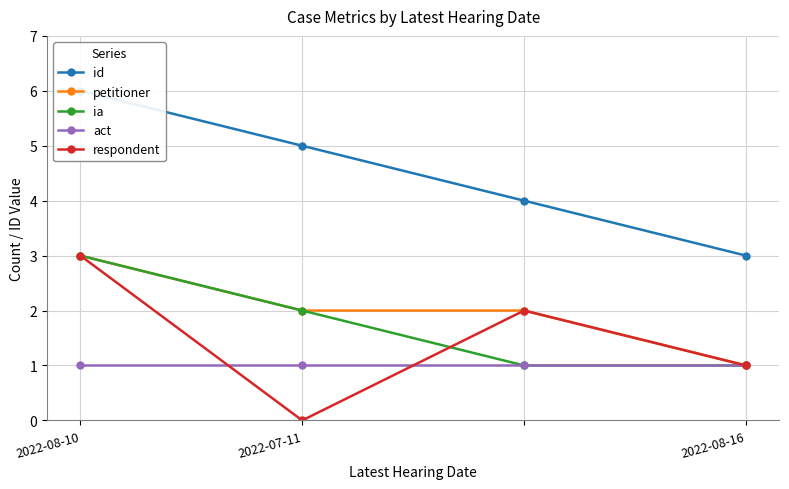

Reading right to left, transcribe all the data shown in this chart.

id: 3	4	5	6
petitioner: 1	2	2	3
ia: 1	1	2	3
act: 1	1	1	1
respondent: 1	2	0	3